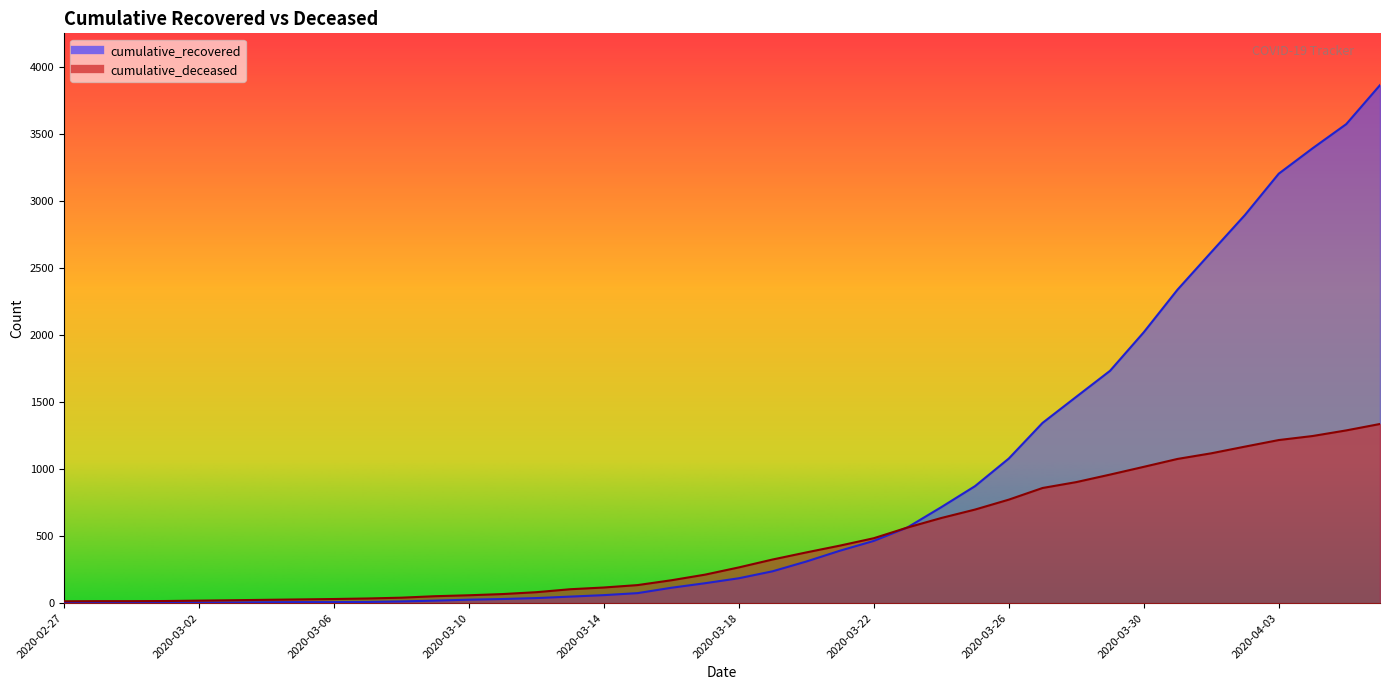

At 2020-04-01, list the series in order from smallest to largest.

cumulative_deceased, cumulative_recovered